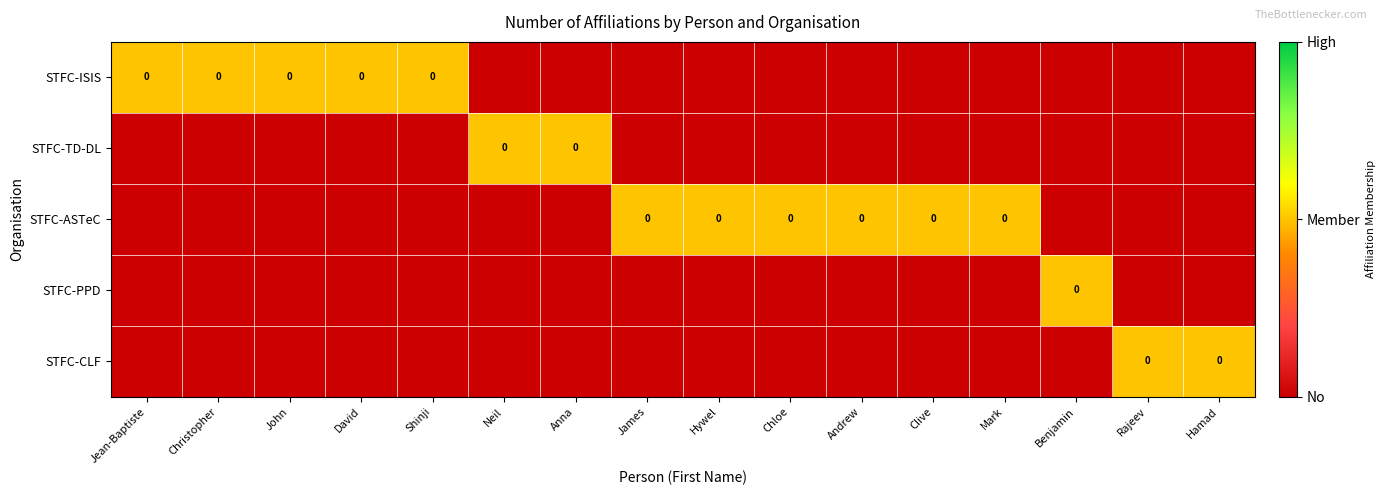

At which label is STFC-ASTeC closest to 0?

Jean-Baptiste